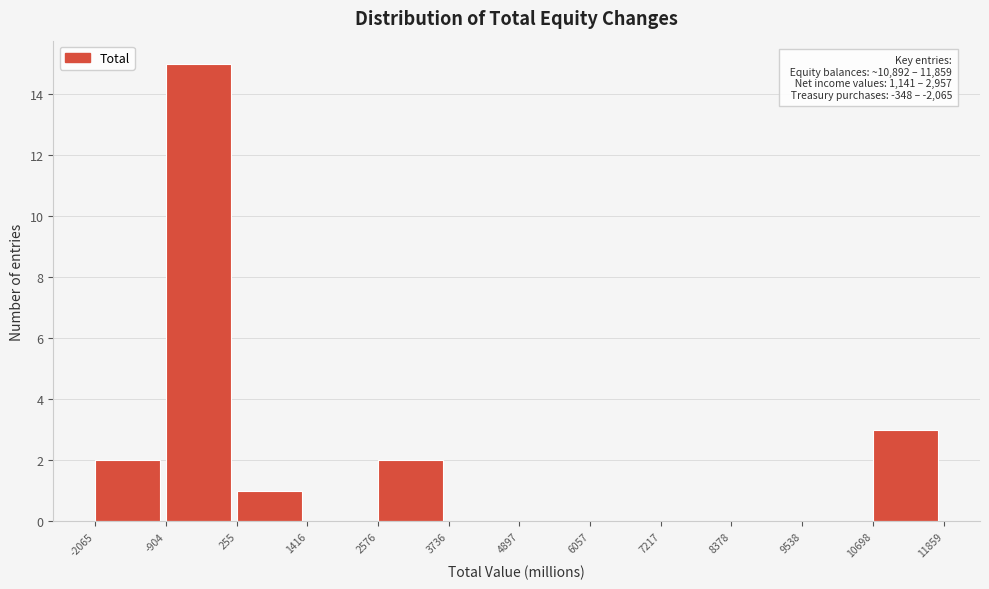

Over which range of the x-axis is the bar tallest?

-904 to 255